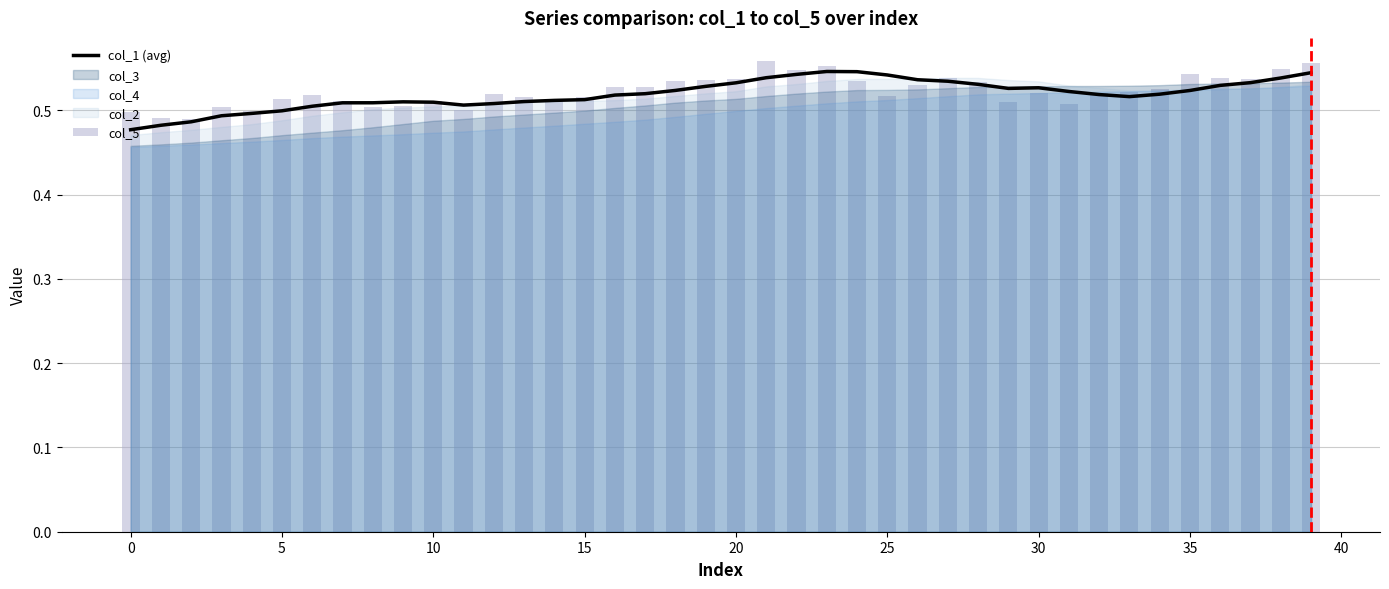

How many data points does each series have?

40